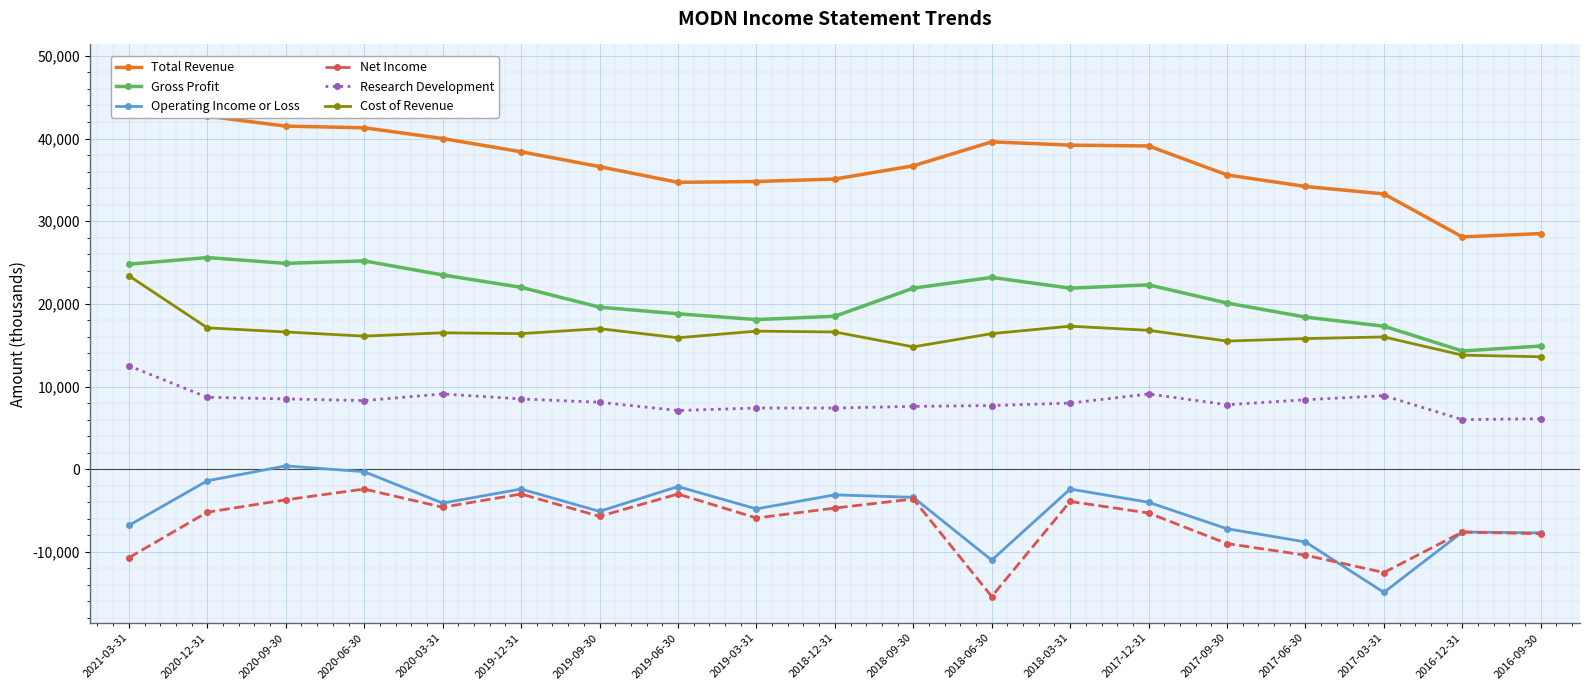

What is the difference between the Research Development values at 2018-09-30 and 2016-12-31?

1600